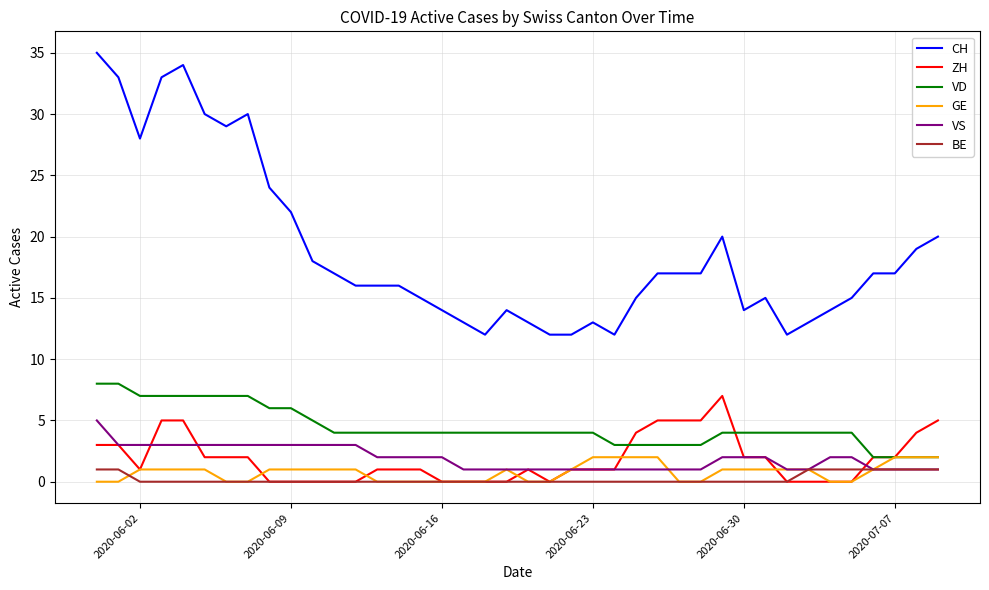

Reading left to right, what are all the values shown in this chart?

CH: 35	33	28	33	34	30	29	30	24	22	18	17	16	16	16	15	14	13	12	14	13	12	12	13	12	15	17	17	17	20	14	15	12	13	14	15	17	17	19	20
ZH: 3	3	1	5	5	2	2	2	0	0	0	0	0	1	1	1	0	0	0	0	1	0	1	1	1	4	5	5	5	7	2	2	0	0	0	0	2	2	4	5
VD: 8	8	7	7	7	7	7	7	6	6	5	4	4	4	4	4	4	4	4	4	4	4	4	4	3	3	3	3	3	4	4	4	4	4	4	4	2	2	2	2
GE: 0	0	1	1	1	1	0	0	1	1	1	1	1	0	0	0	0	0	0	1	0	0	1	2	2	2	2	0	0	1	1	1	1	1	0	0	1	2	2	2
VS: 5	3	3	3	3	3	3	3	3	3	3	3	3	2	2	2	2	1	1	1	1	1	1	1	1	1	1	1	1	2	2	2	1	1	2	2	1	1	1	1
BE: 1	1	0	0	0	0	0	0	0	0	0	0	0	0	0	0	0	0	0	0	0	0	0	0	0	0	0	0	0	0	0	0	0	1	1	1	1	1	1	1